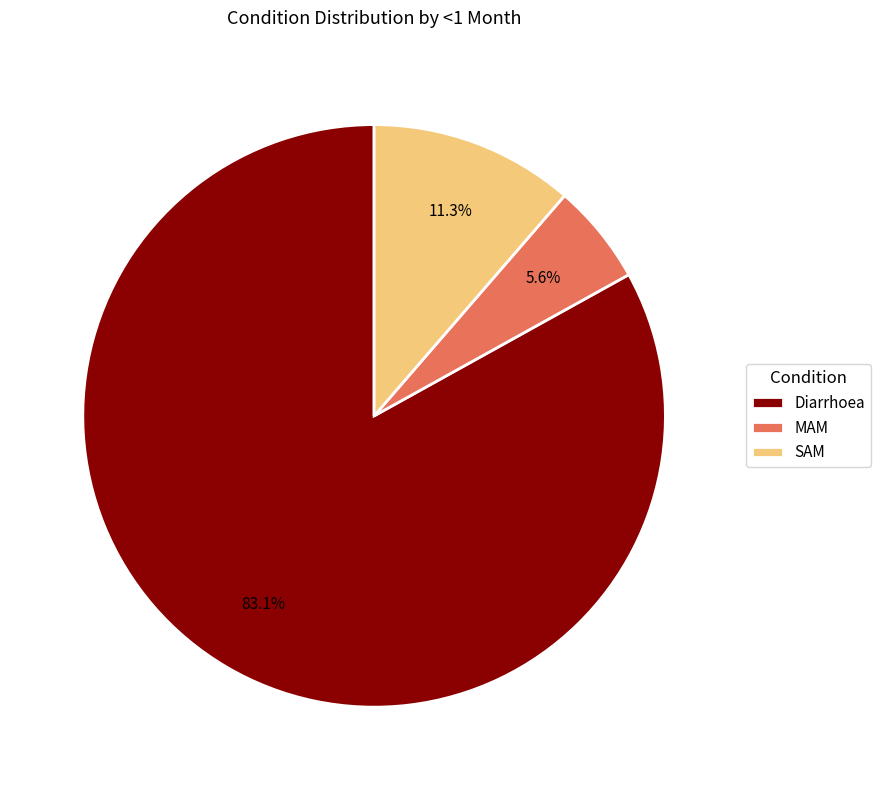

Between SAM and MAM, which is larger?

SAM